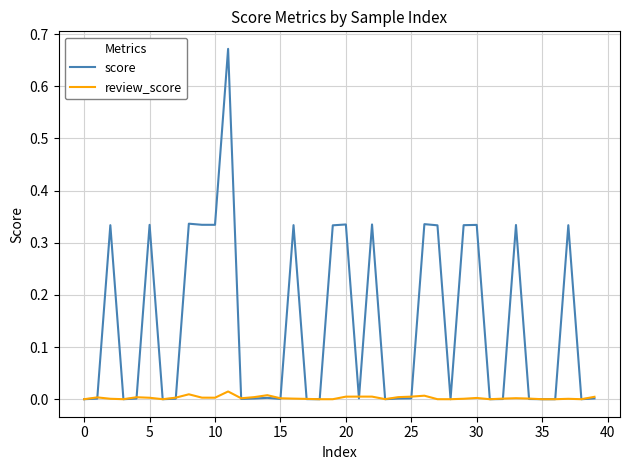

Which series has the largest range (max minus min)?

score